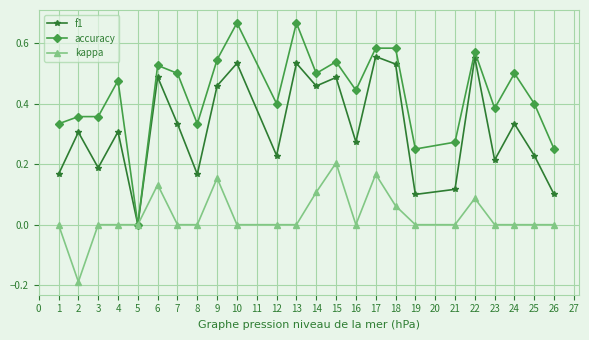

Which category has the lowest value in the accuracy series?

5